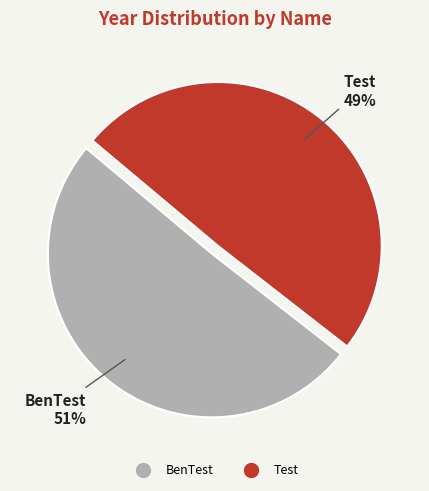

True or false: Test accounts for 49% of the total.

True